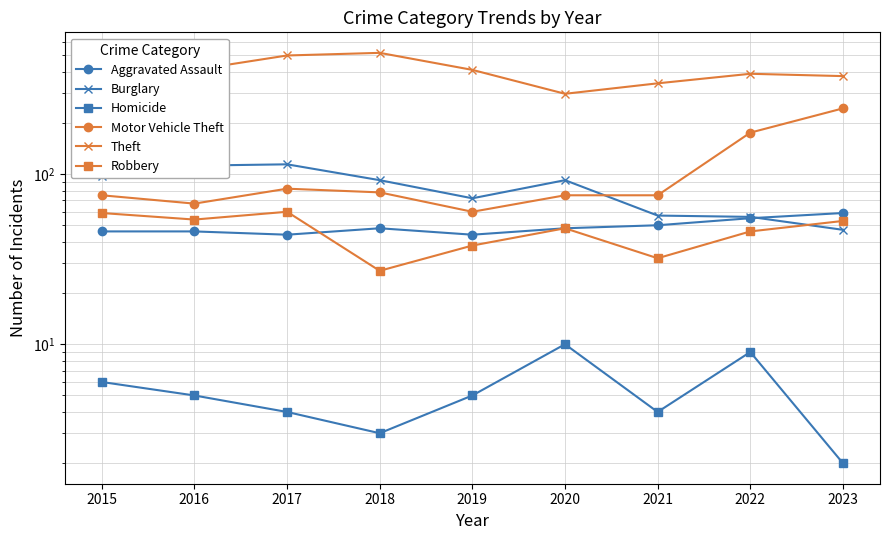

Rank the series by their maximum value, from lowest to highest.

Homicide, Aggravated Assault, Robbery, Burglary, Motor Vehicle Theft, Theft